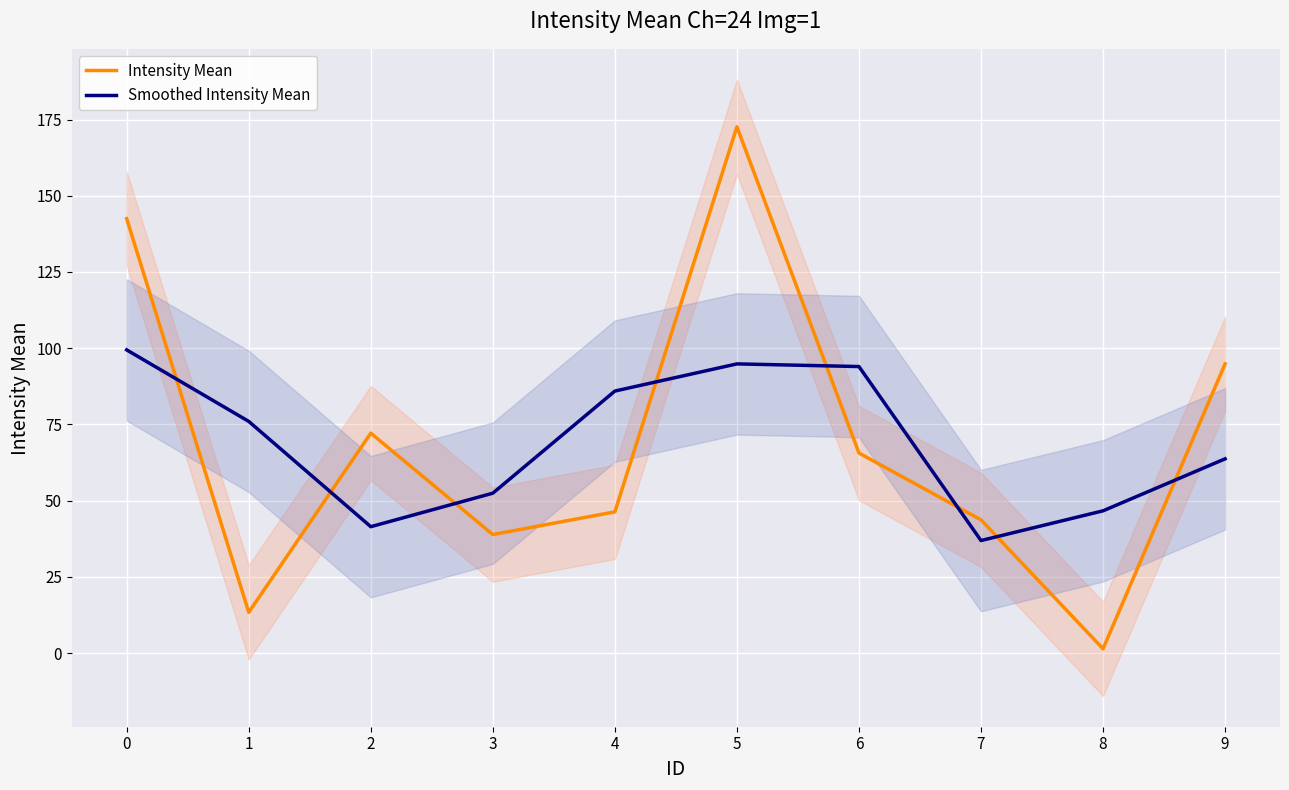

What is the approximate value of Smoothed Intensity Mean at 2?

41.5